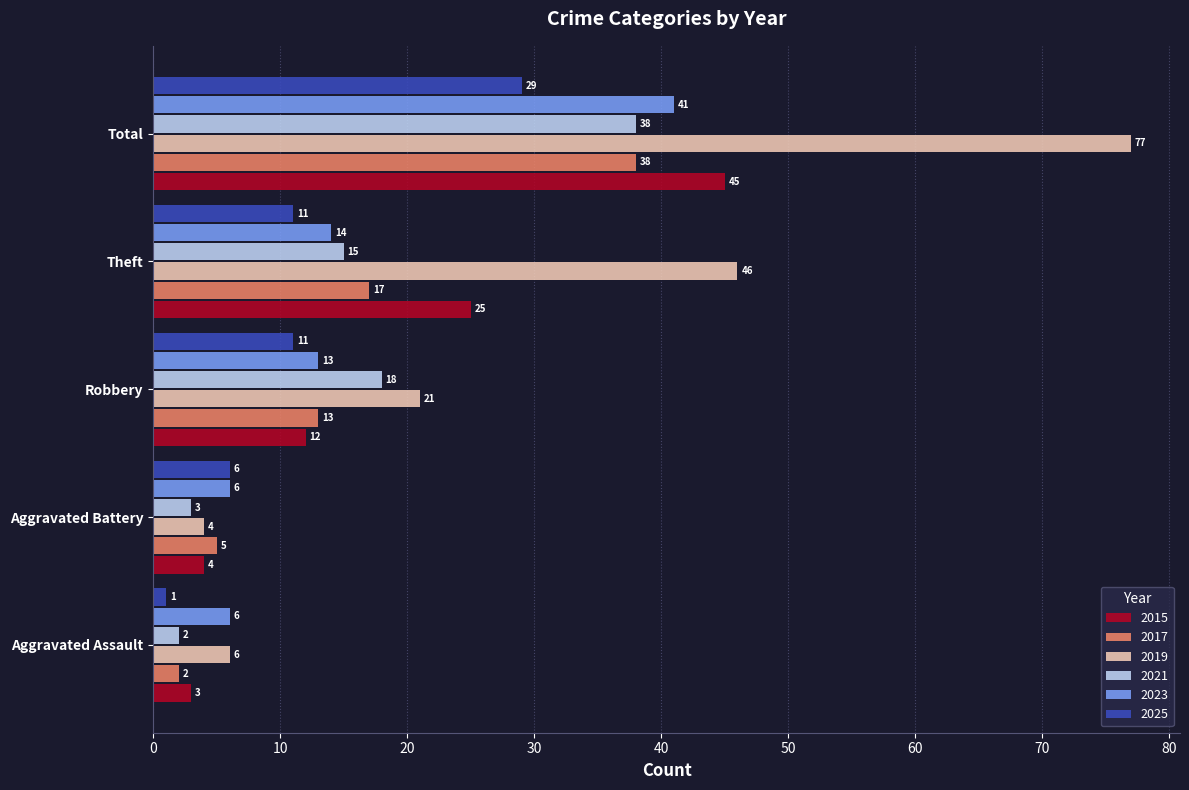

Which series has the widest spread of values?

2019